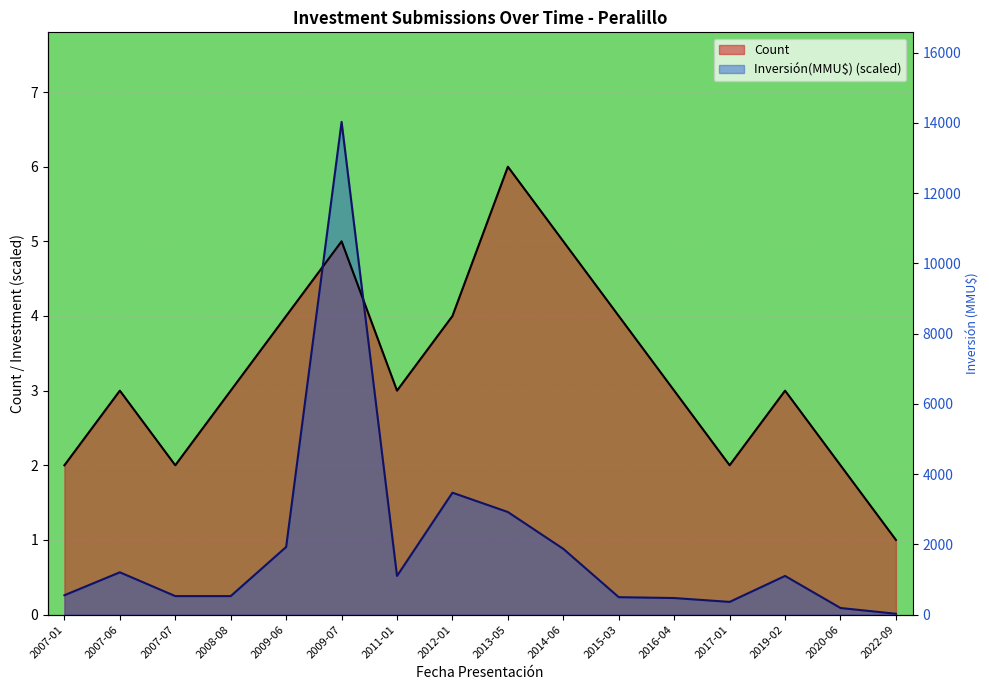

Reading left to right, extract all data points from this chart.

Count: 2.0	3.0	2.0	3.0	4.0	5.0	3.0	4.0	6.0	5.0	4.0	3.0	2.0	3.0	2.0	1.0
Inversión(MMU$): 0.3	0.6	0.2	0.2	0.9	6.6	0.5	1.6	1.4	0.9	0.2	0.2	0.2	0.5	0.1	0.0